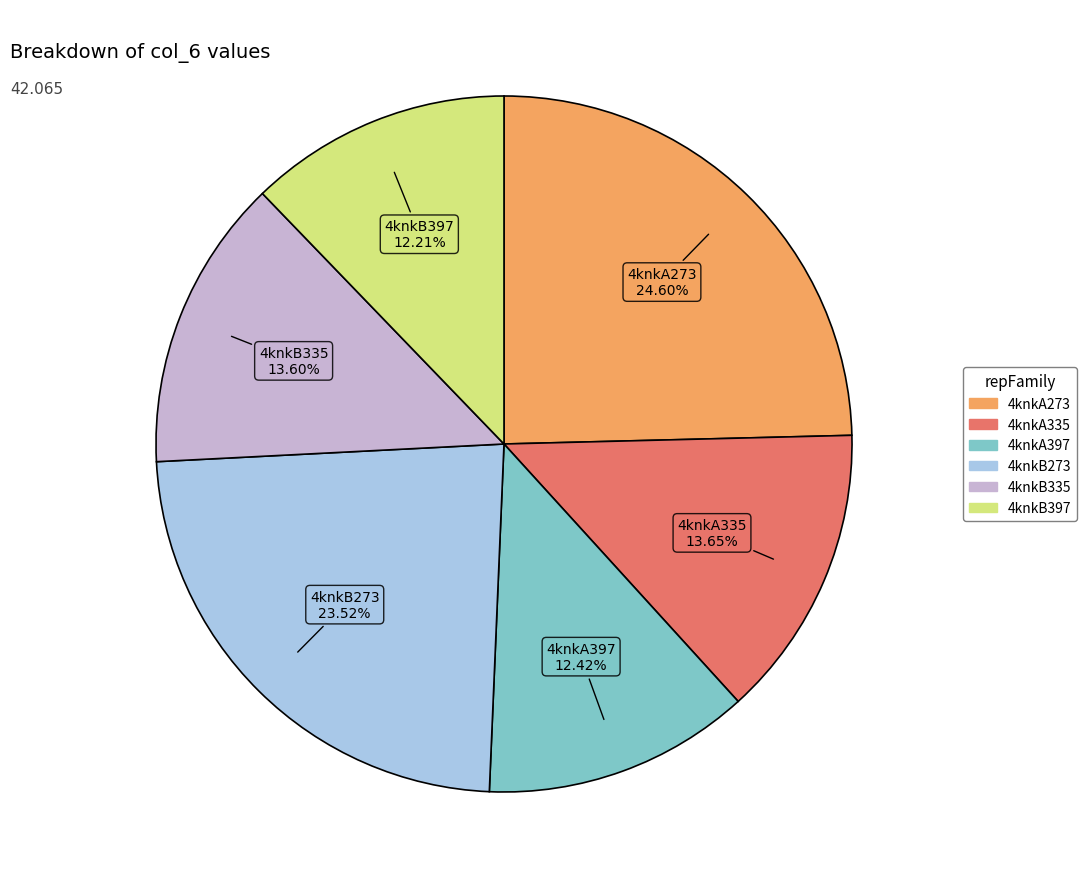

Which category has the biggest portion of the pie?

4knkA273